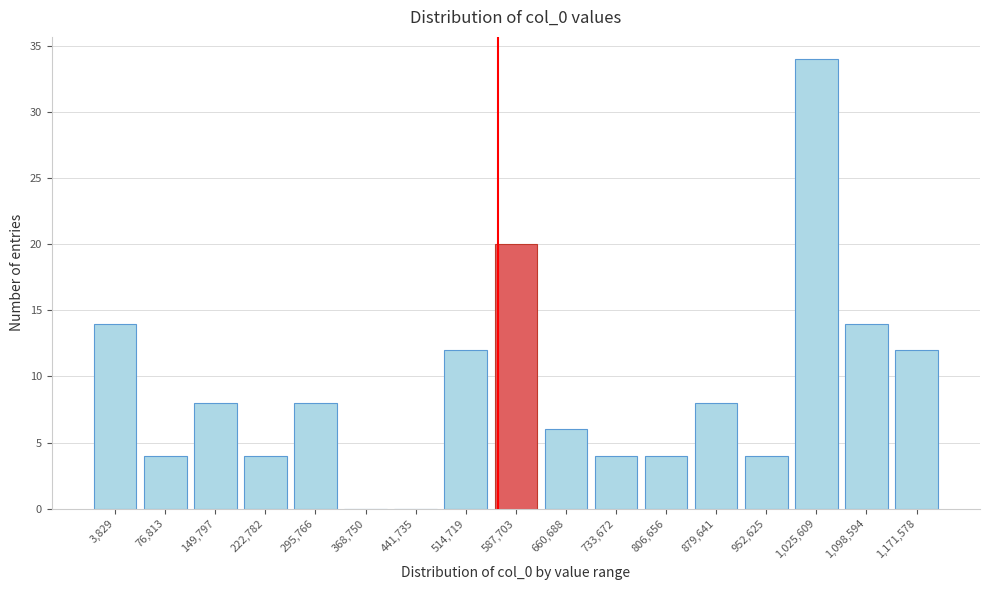

Reading right to left, extract all data points from this chart.

1,171,578=12	1,098,594=14	1,025,609=34	952,625=4	879,641=8	806,656=4	733,672=4	660,688=6	587,703=20	514,719=12	441,735=0	368,750=0	295,766=8	222,782=4	149,797=8	76,813=4	3,829=14